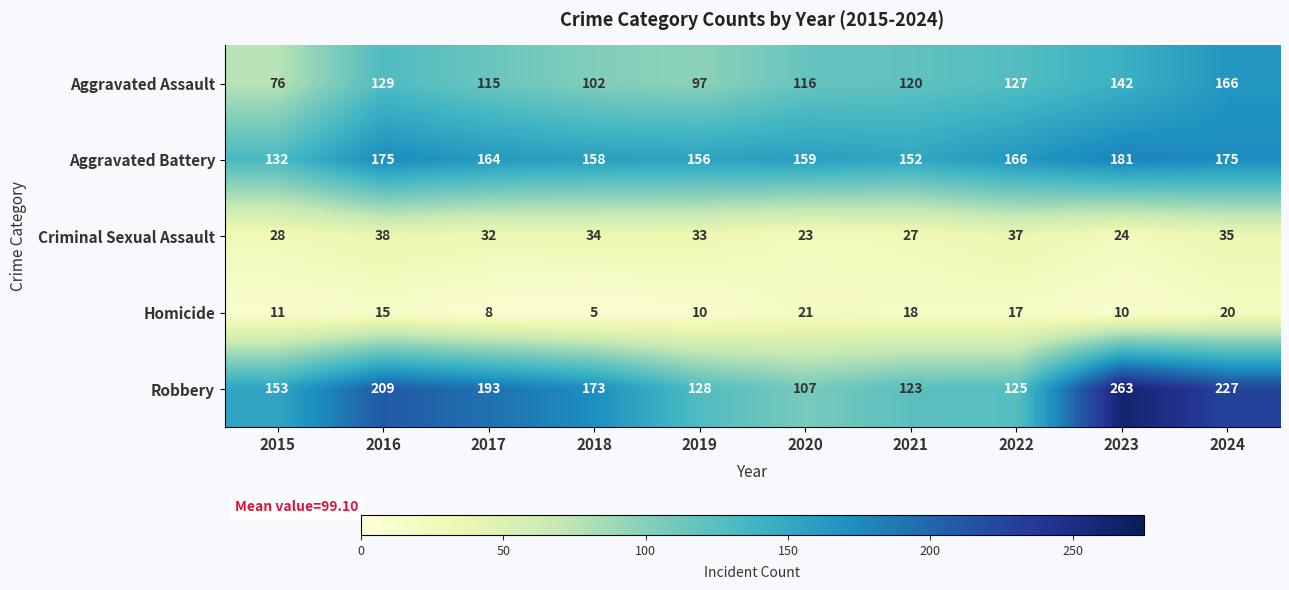

At which category is the sum across all series the highest?

2024